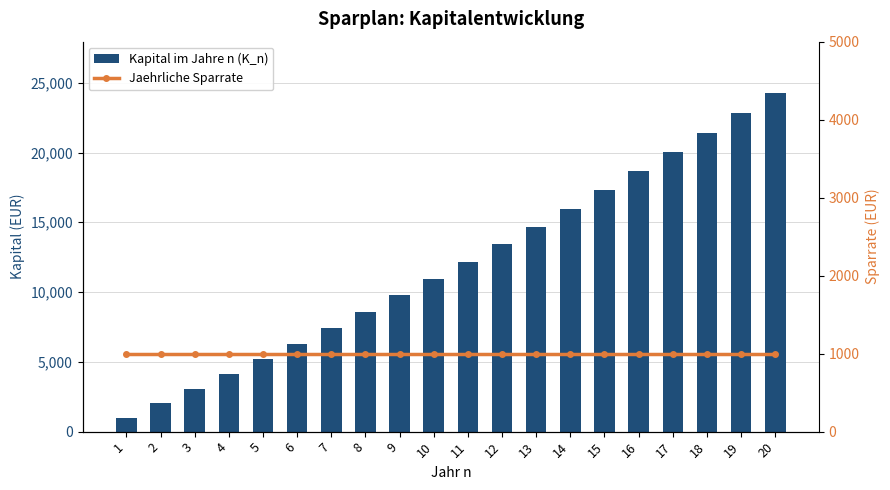

Read the Jaehrliche Sparrate value at 4.

1000.0